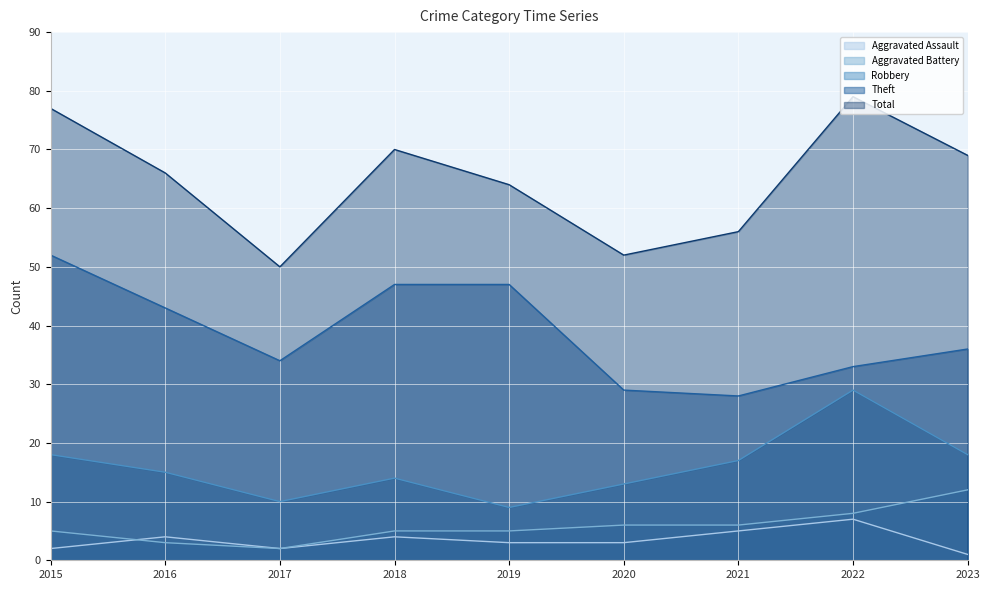

What is the sum of the Robbery values at 2019 and 2023?

27